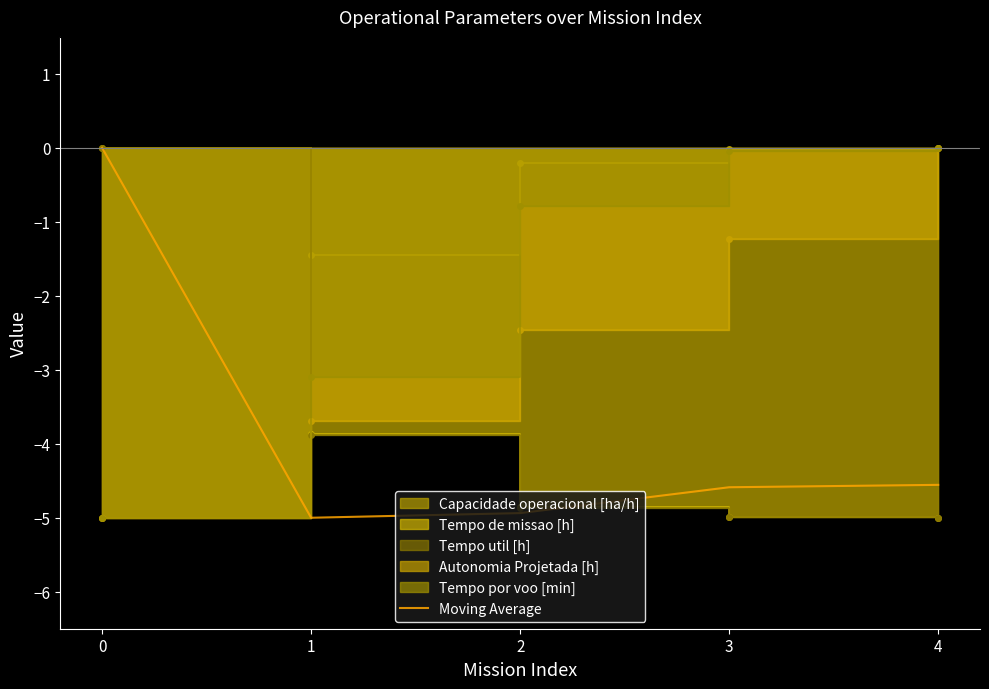

Reading left to right, list all the values displayed in this chart.

0=0.0	1=-5.0	2=-4.9	3=-4.6	4=-4.6